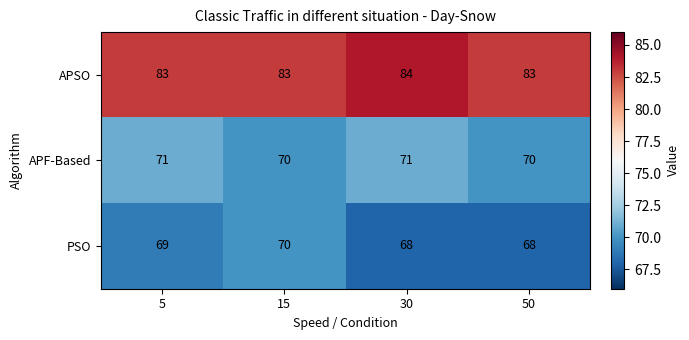

What is the total value across all series at 50?

221